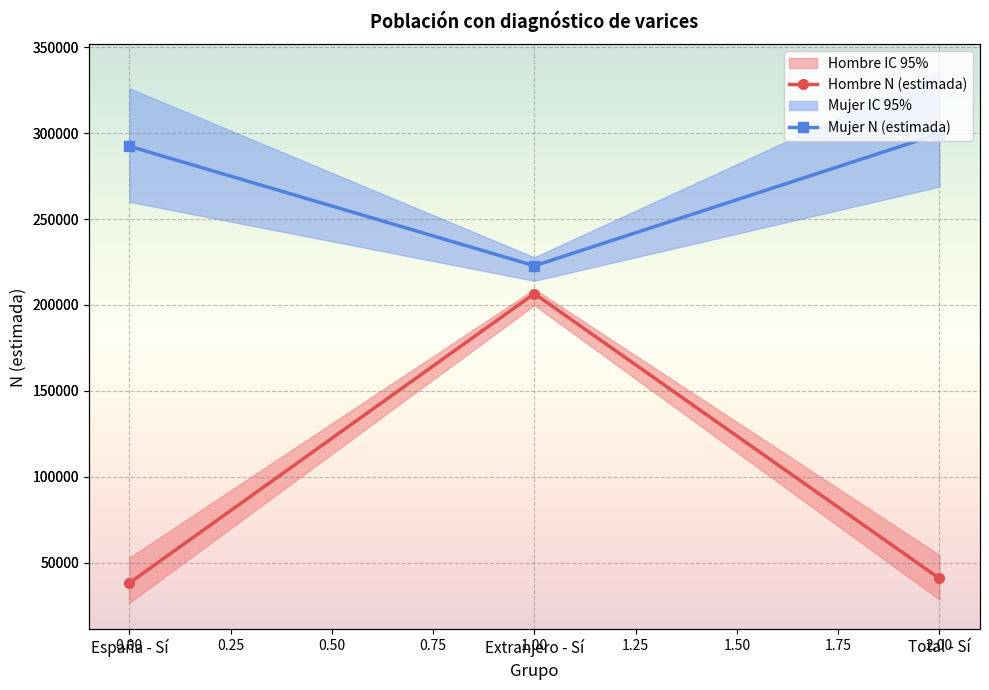

What position from the left is Total - Sí?

3